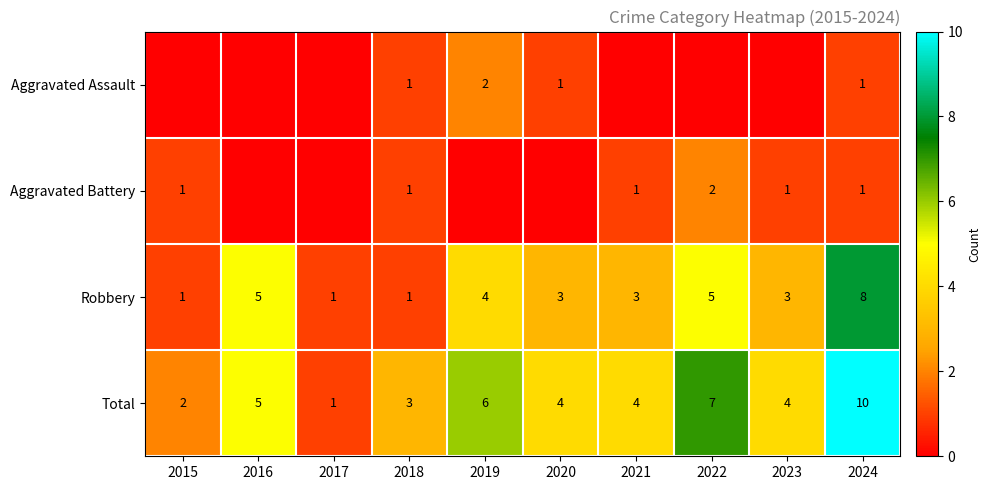

Between 2016 and 2023, which is larger?

2016